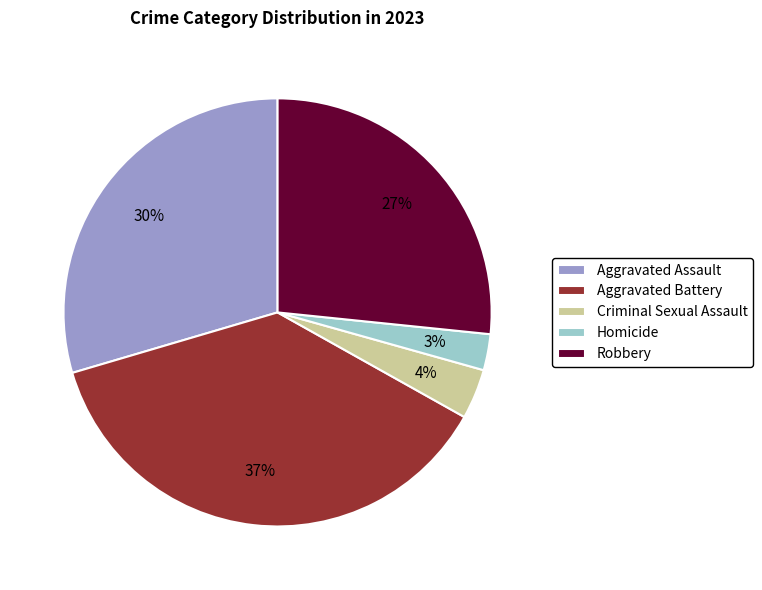

What is the largest slice in the pie chart?

Aggravated Battery